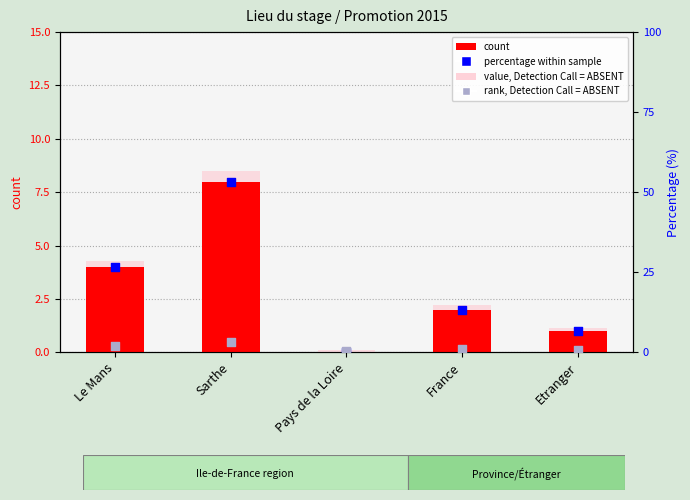

Is the value of count at France greater than the value of value, Detection Call = ABSENT at Etranger?

Yes